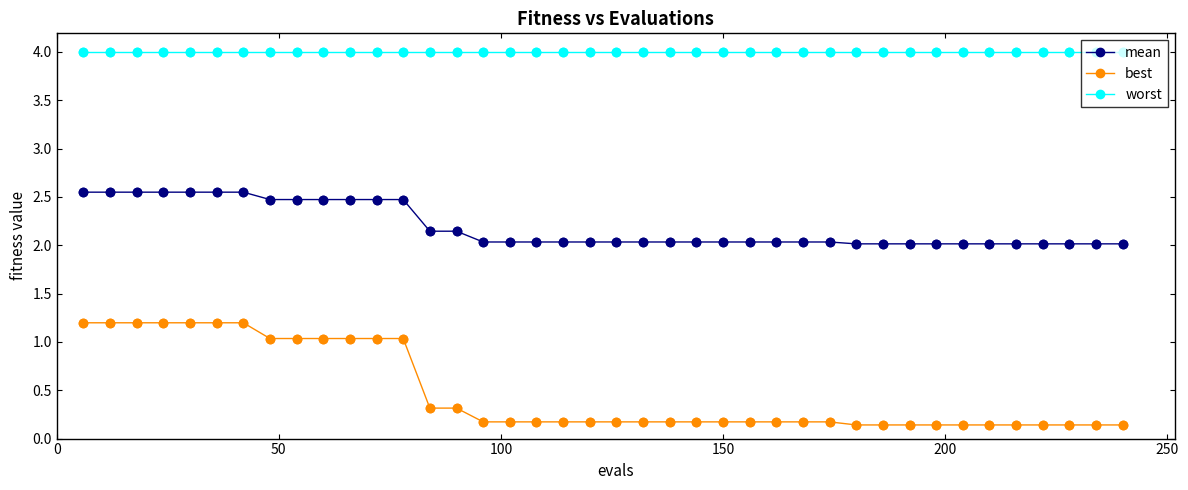

Which series has the largest total across all categories?

worst